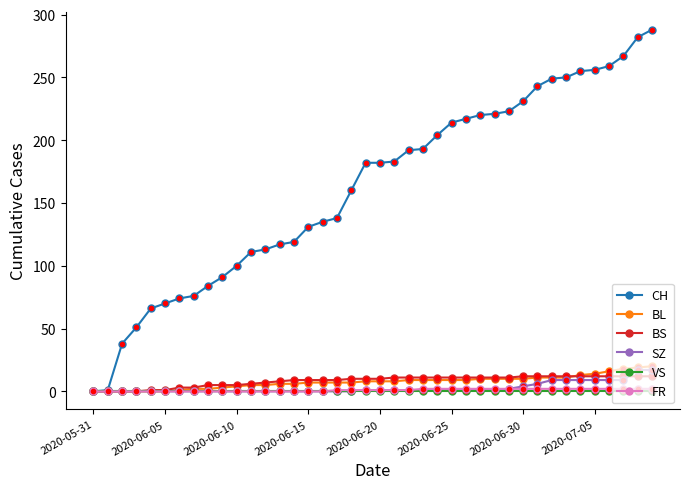

Which series has the largest total across all categories?

CH